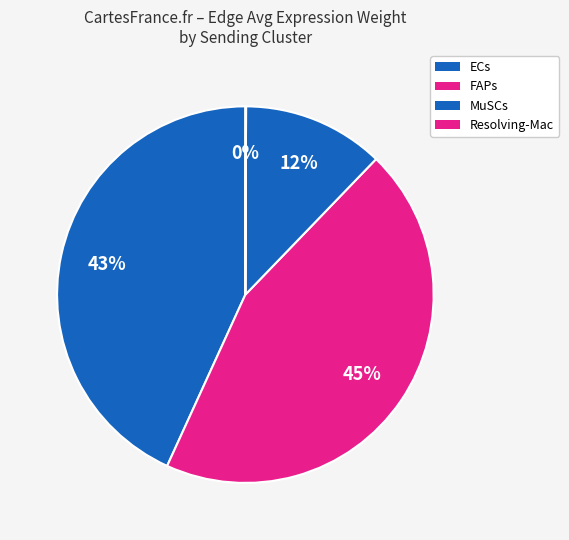

Combined, do ECs and MuSCs account for over 50%?

Yes